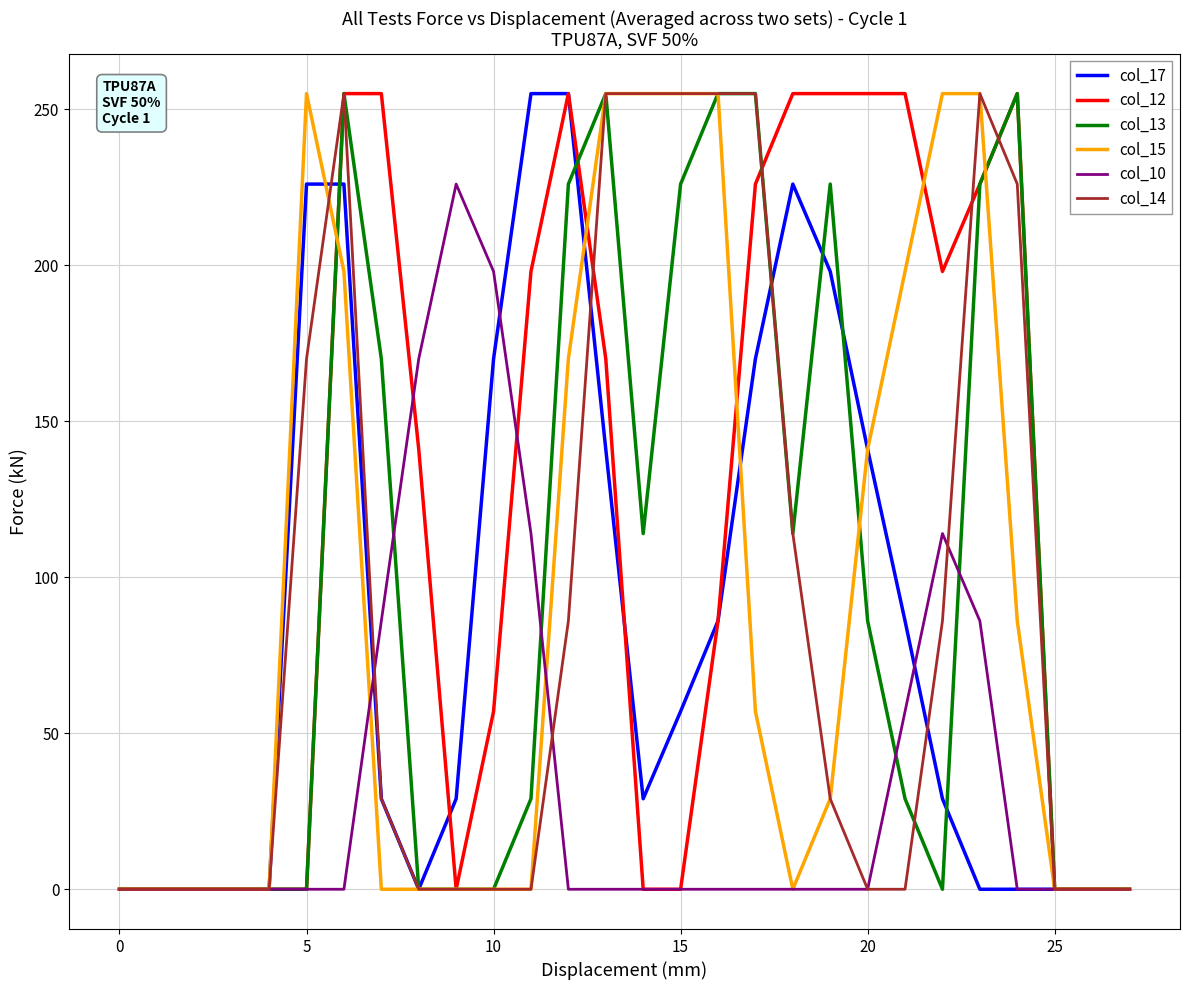

Which series has the largest total across all categories?

col_12